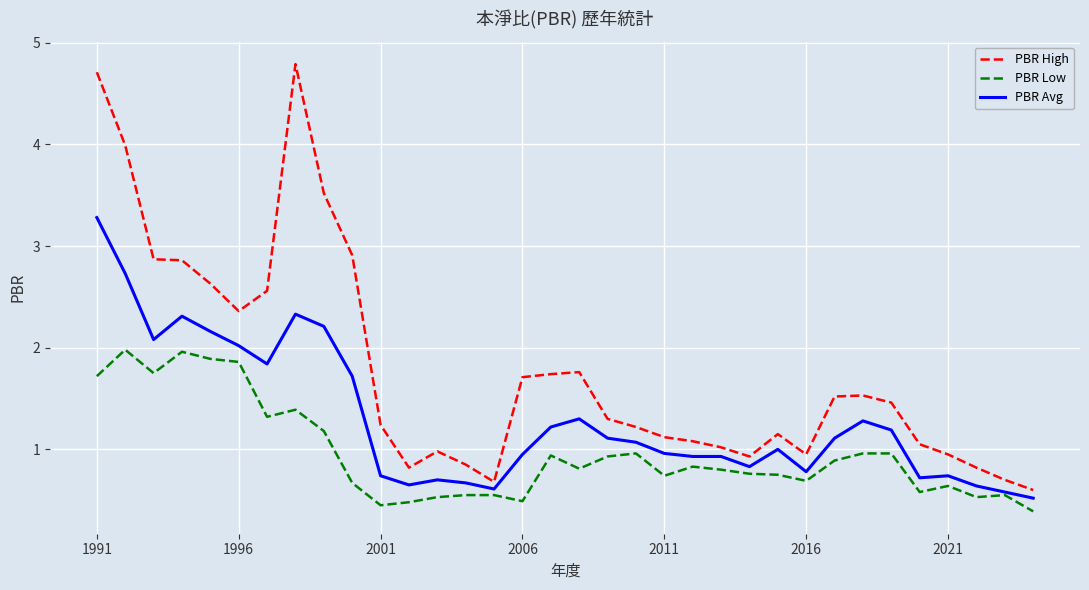

What is the highest value of the PBR High series?

4.8